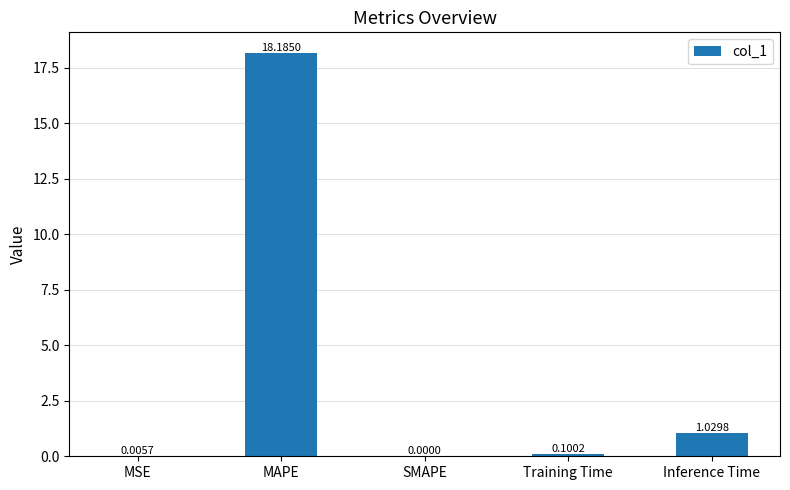

Which has a higher value, MAPE or MSE?

MAPE